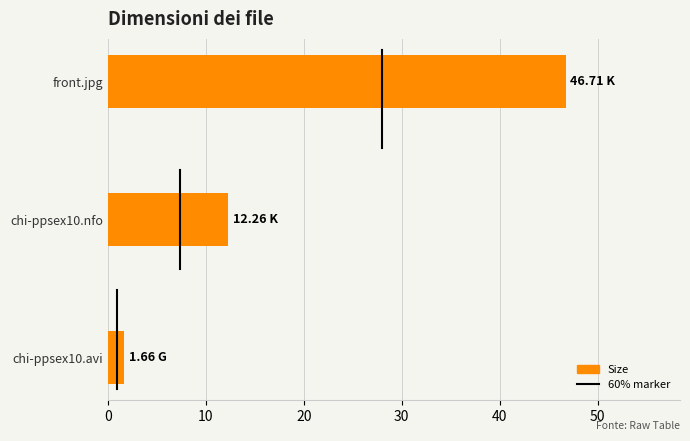

What is the sum of the values at chi-ppsex10.nfo and chi-ppsex10.avi?

13.9